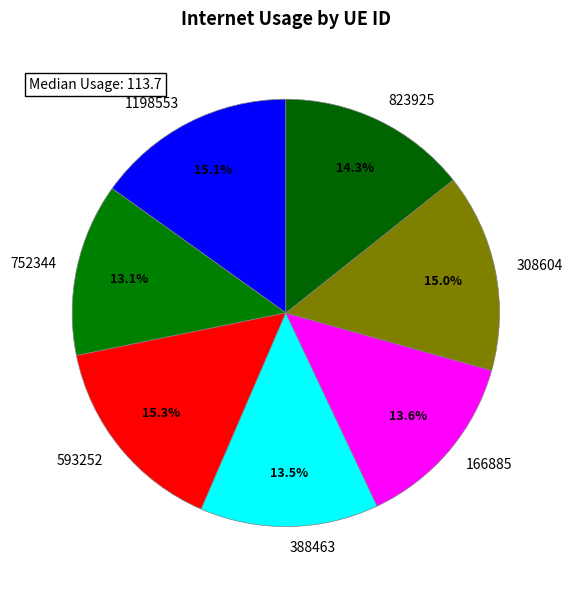

To the nearest percent, what is the difference between the 166885 and 752344 slice percentages?

1%